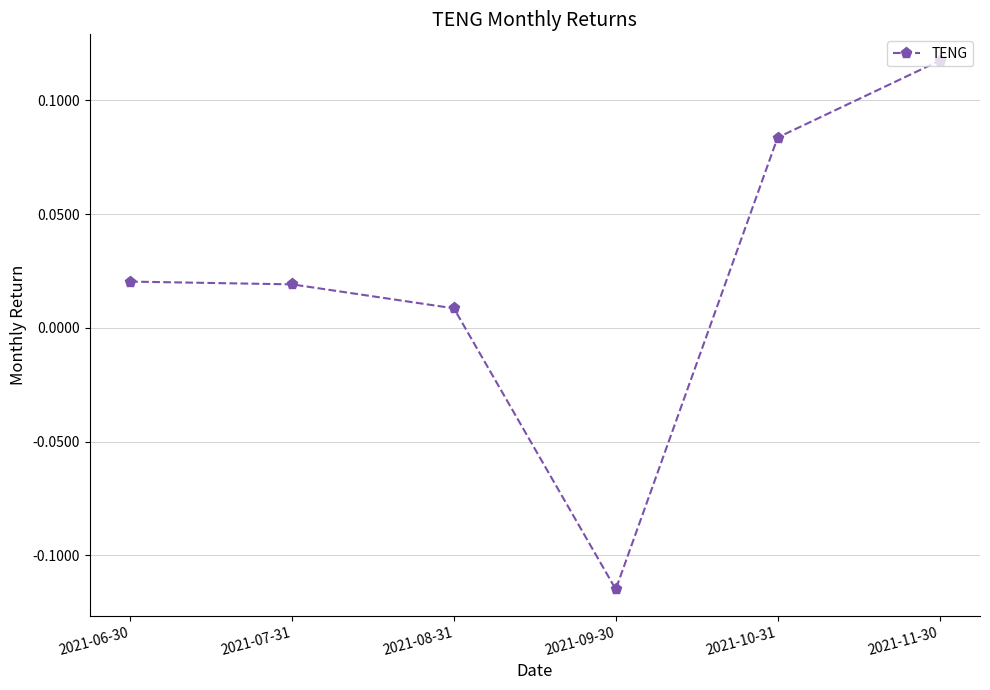

How many distinct data groups are displayed?

1